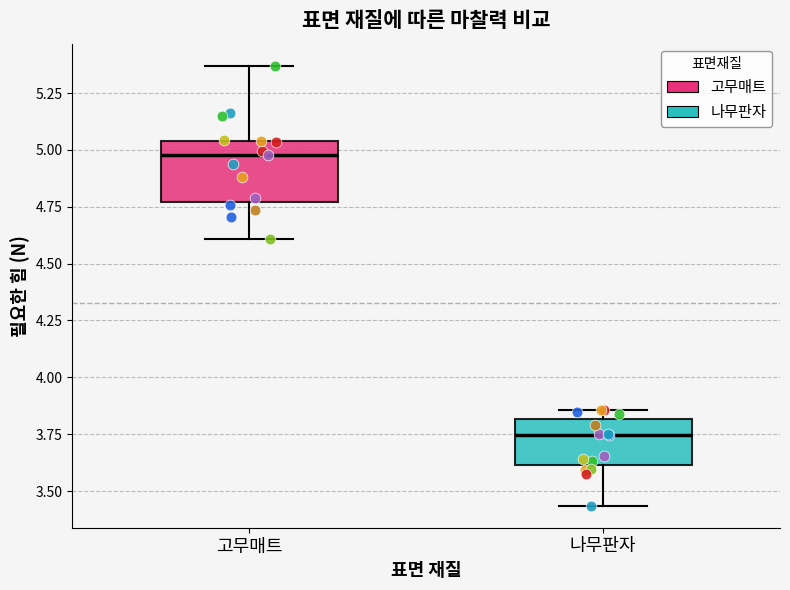

Reading left to right, transcribe this box plot: for each box, give where its median line is, the range the box spans, and where its two whiskers end, as read against the y-axis. The values are not printed on the chart, so give them approximately, as read against the axis.

고무매트: median 5.00, box 4.75 to 5.05, whiskers 4.60 to 5.35
나무판자: median 3.75, box 3.60 to 3.80, whiskers 3.45 to 3.85